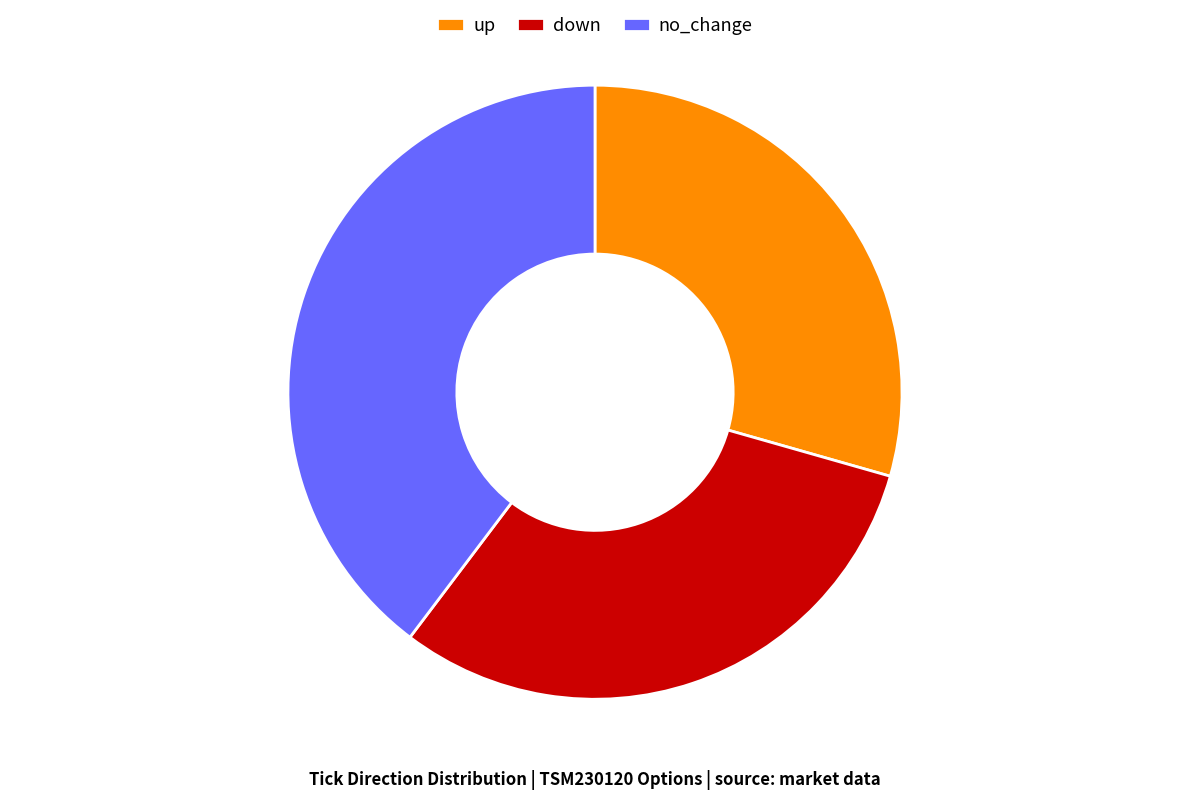

Rank the categories by value from lowest to highest.

up, down, no_change